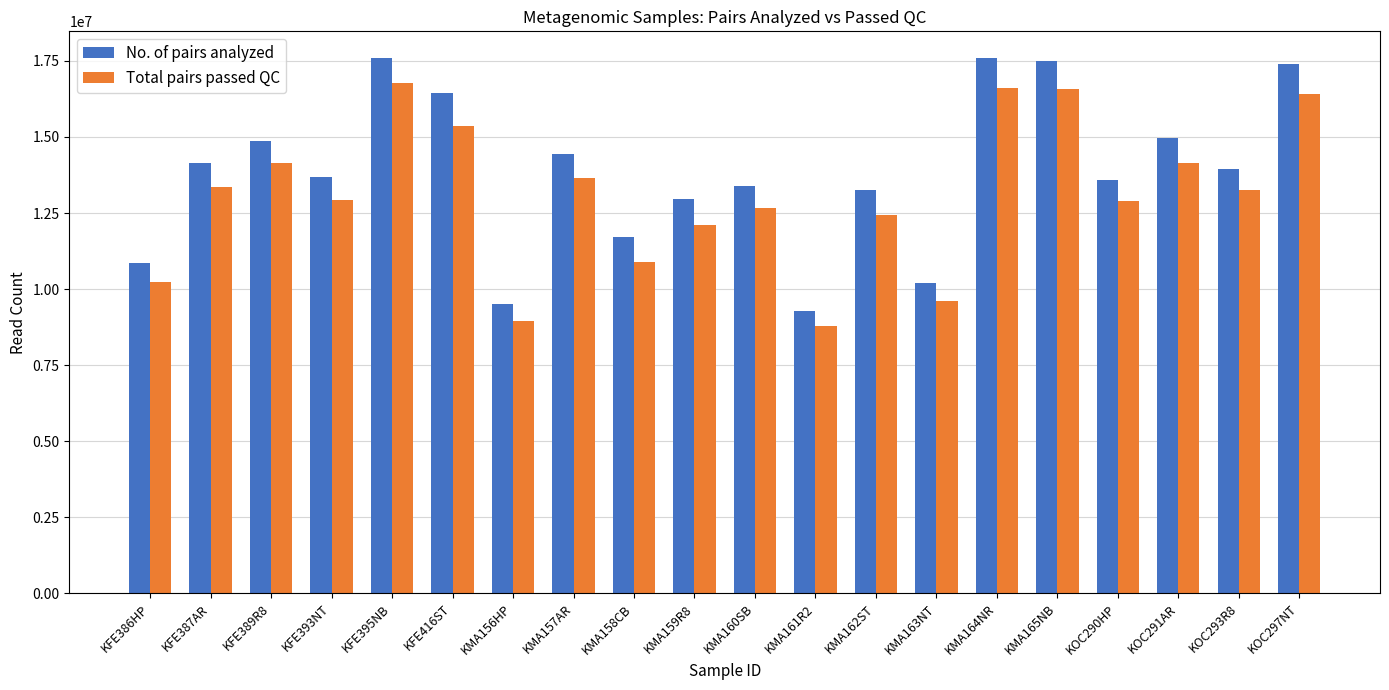

Is the value of Total pairs passed QC at KMA162ST greater than the value of No. of pairs analyzed at KOC293R8?

No